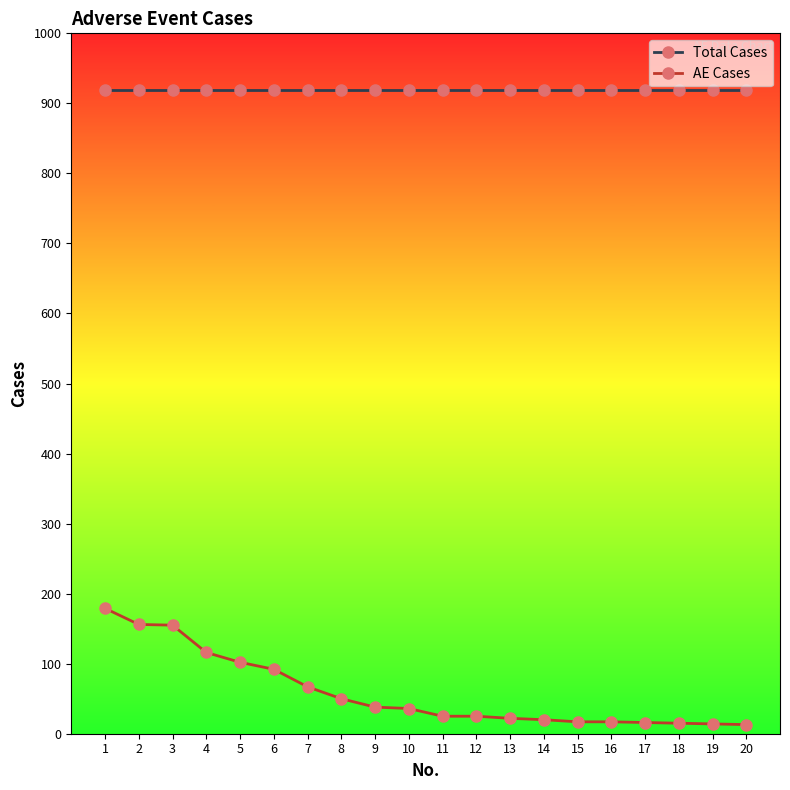

True or false: Total Cases and AE Cases cross at least once.

False